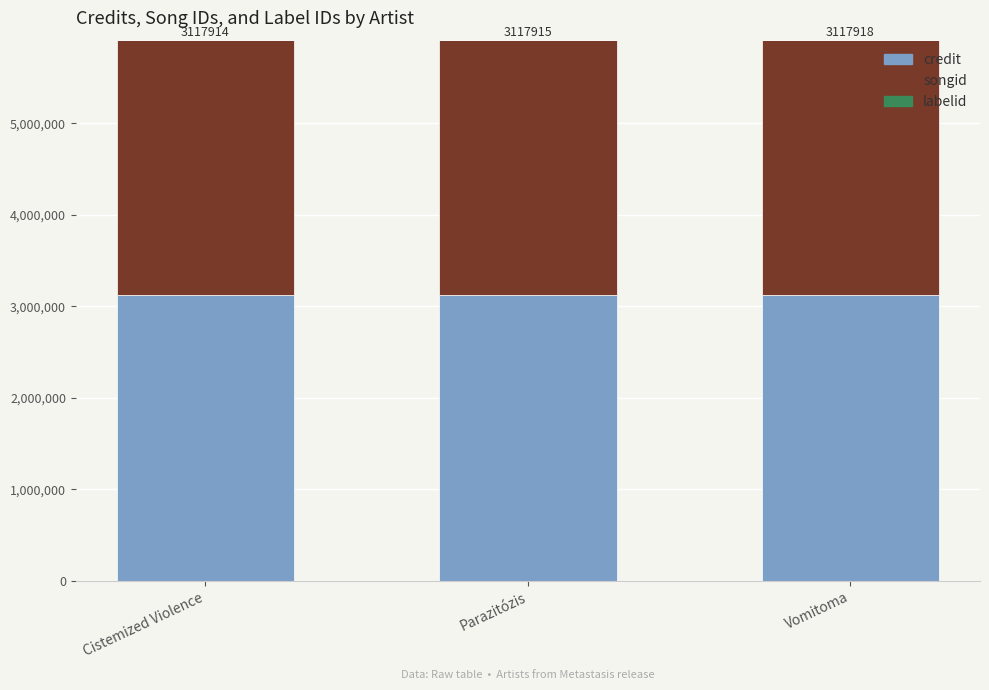

Where is credit nearest to the value 3117916?

Parazitózis